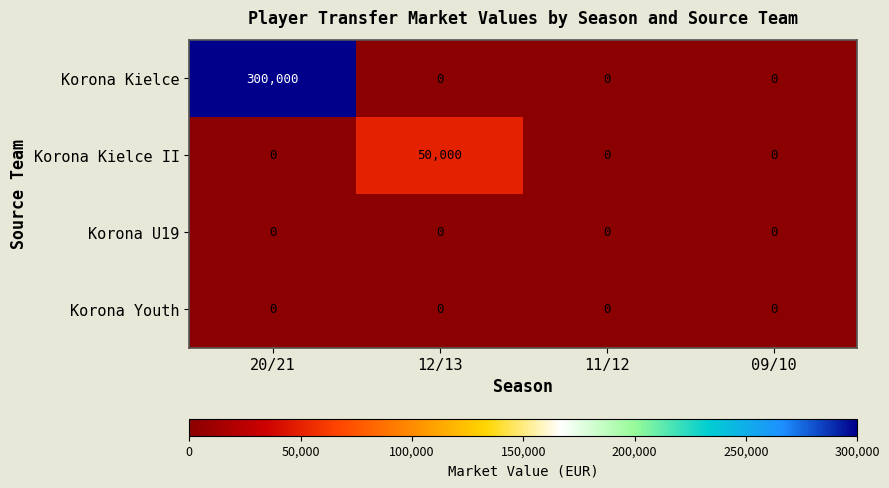

The value of Korona Kielce at 11/12 is 100229. True or false?

False